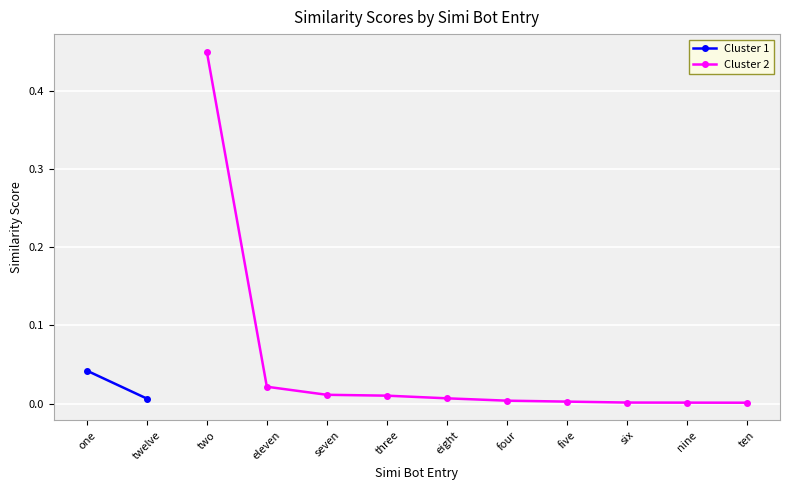

True or false: the data shows 0.0 at nine.

False